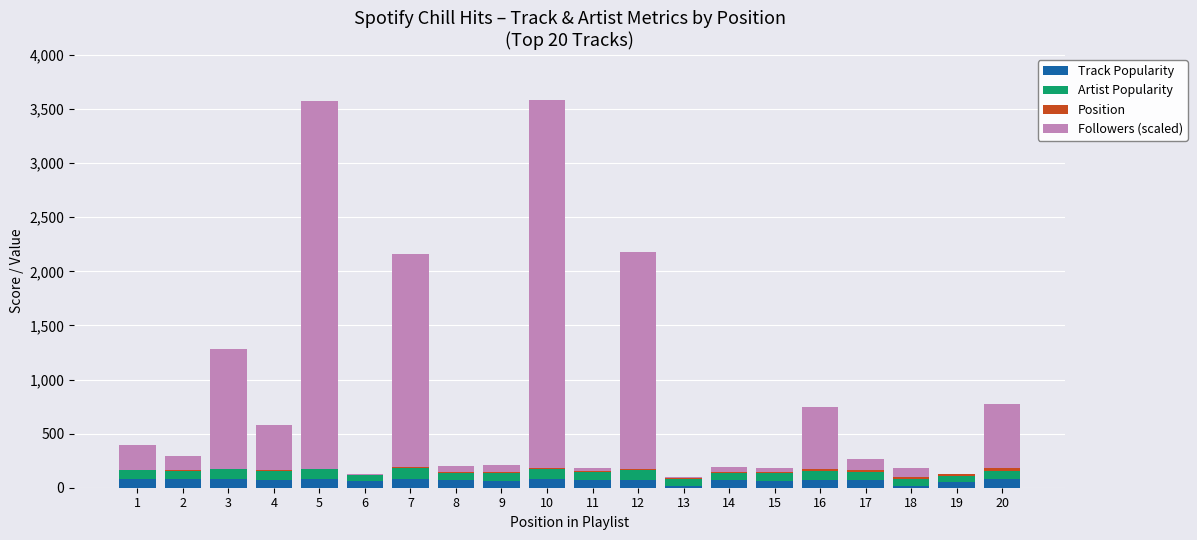

What is the maximum value for Track Popularity?

84